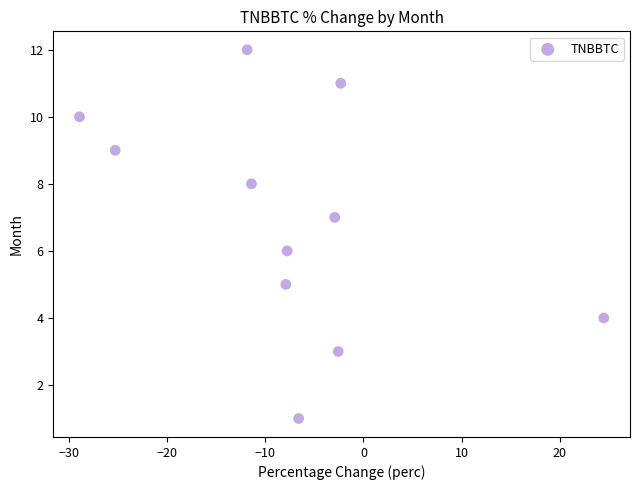

What is the average Y value?

7